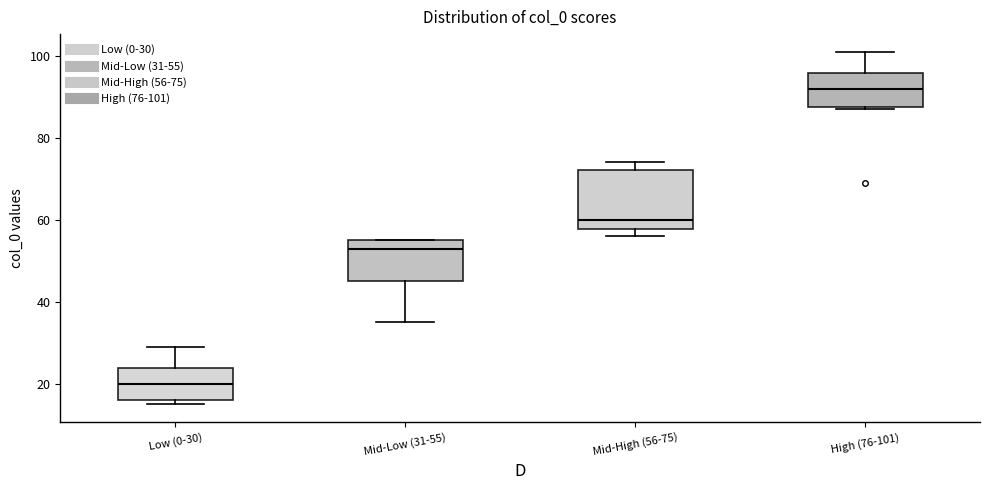

Which box is the tallest, from its lower edge to its upper edge?

Mid-High (56-75)